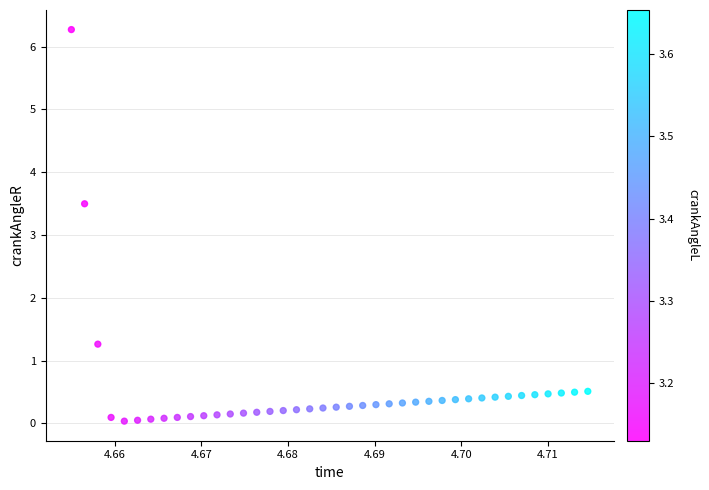

What Y value in the scatter plot is closest to 3?

3.5